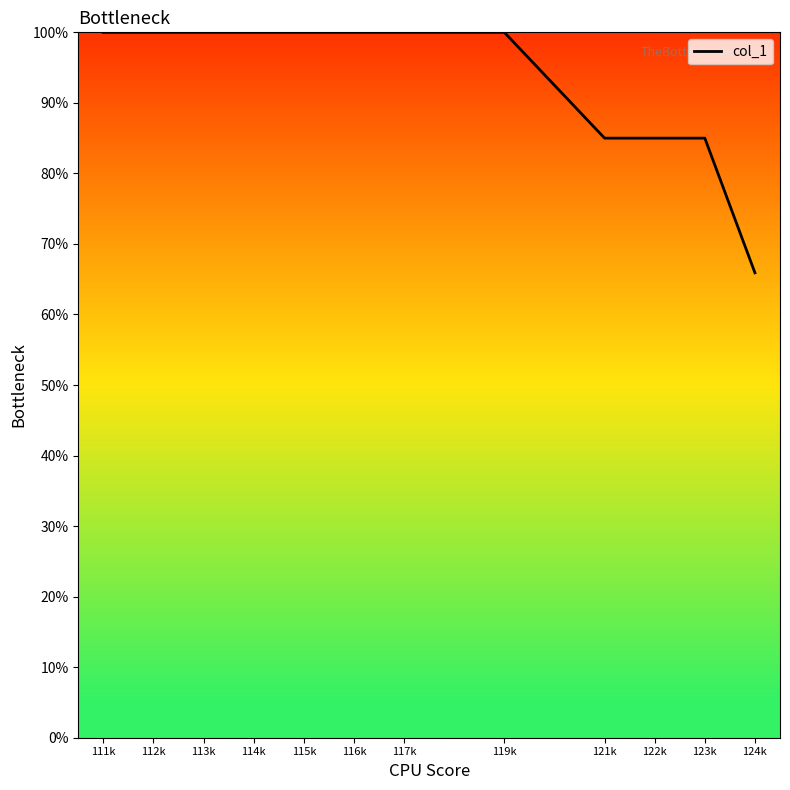

What is the difference between the values at 123k and 115k?

15.0